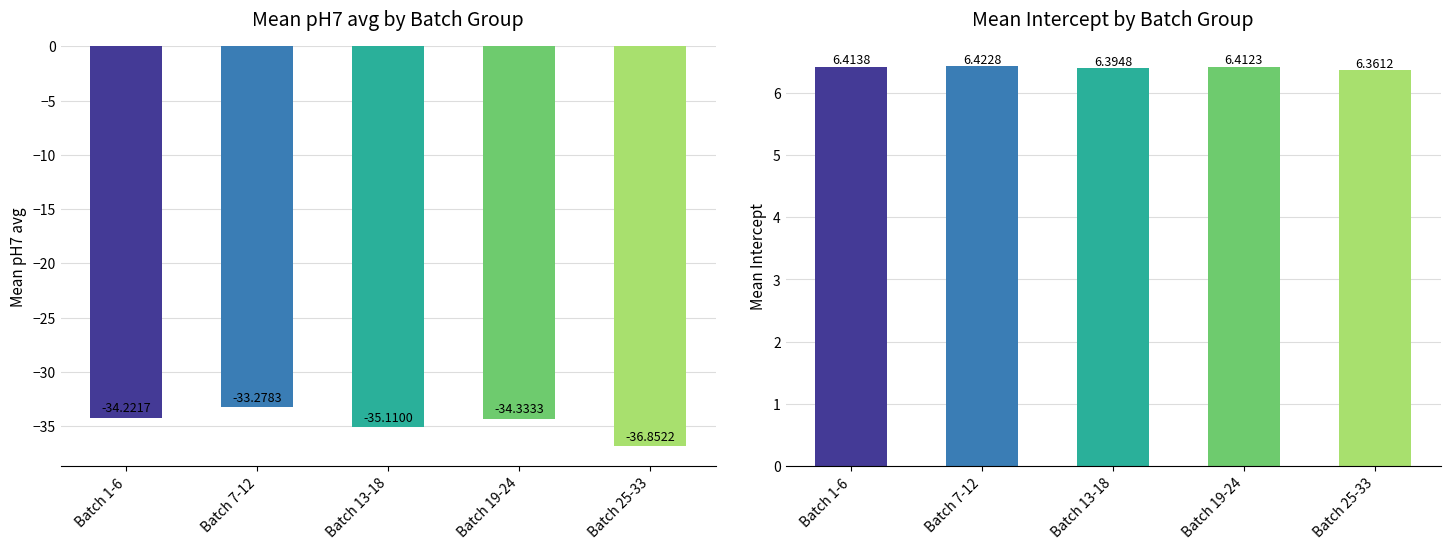

Between Batch 13-18 and Batch 1-6, which is larger?

Batch 1-6